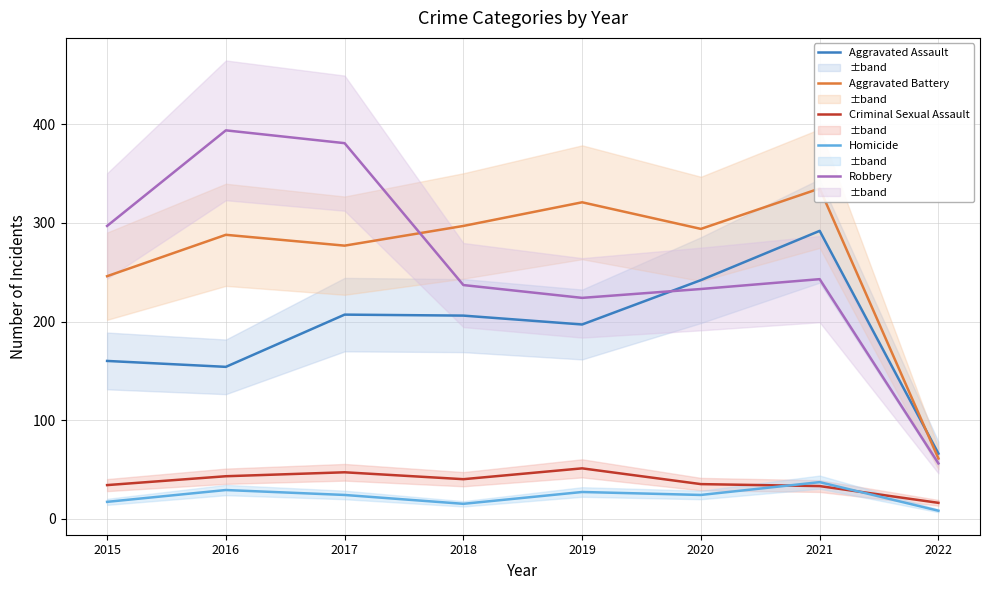

Where is the first local maximum for Criminal Sexual Assault?

2017